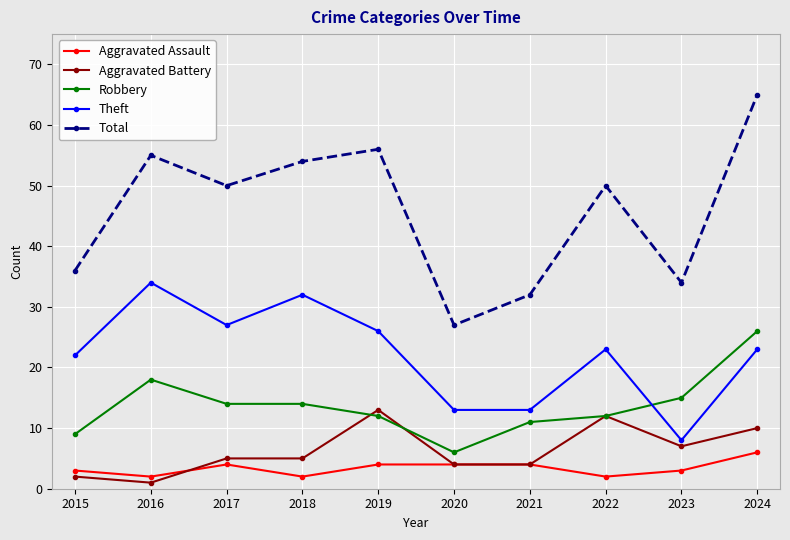

What is the value of the Total point at the 7th from the left?

32